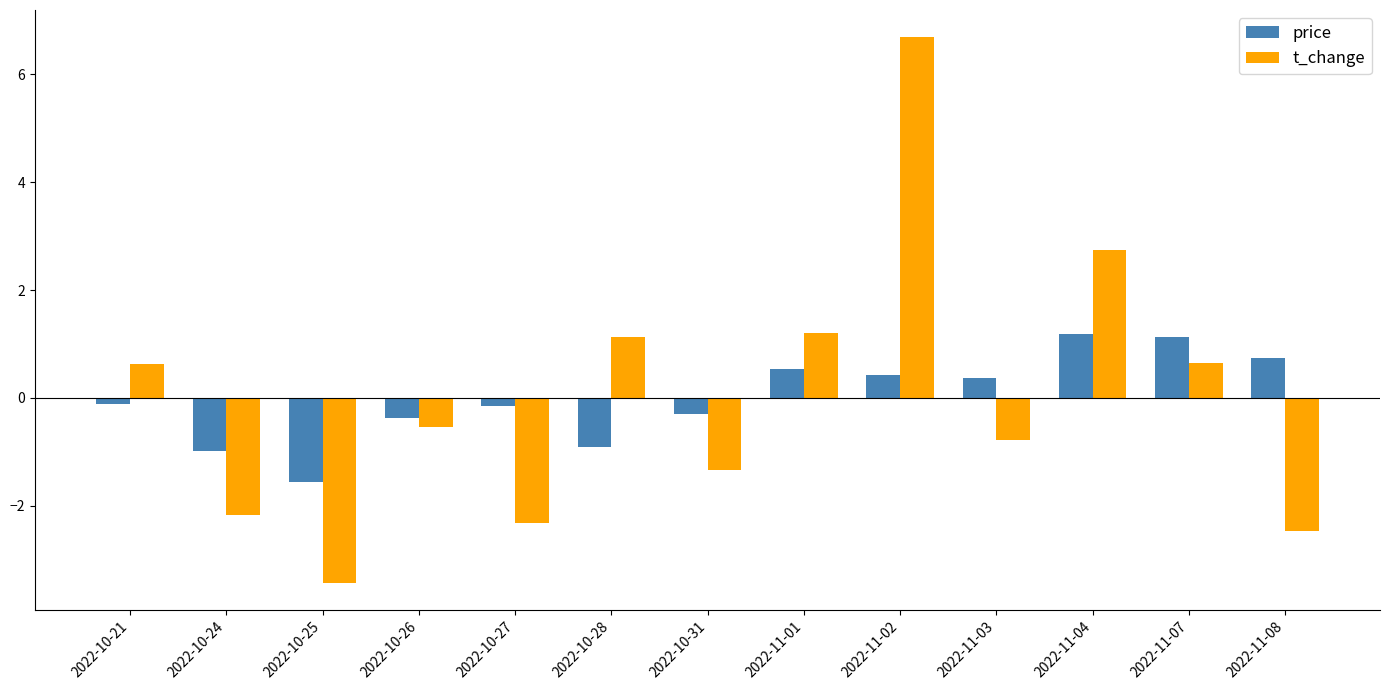

The price series shows 0.5 at 2022-11-01. True or false?

True